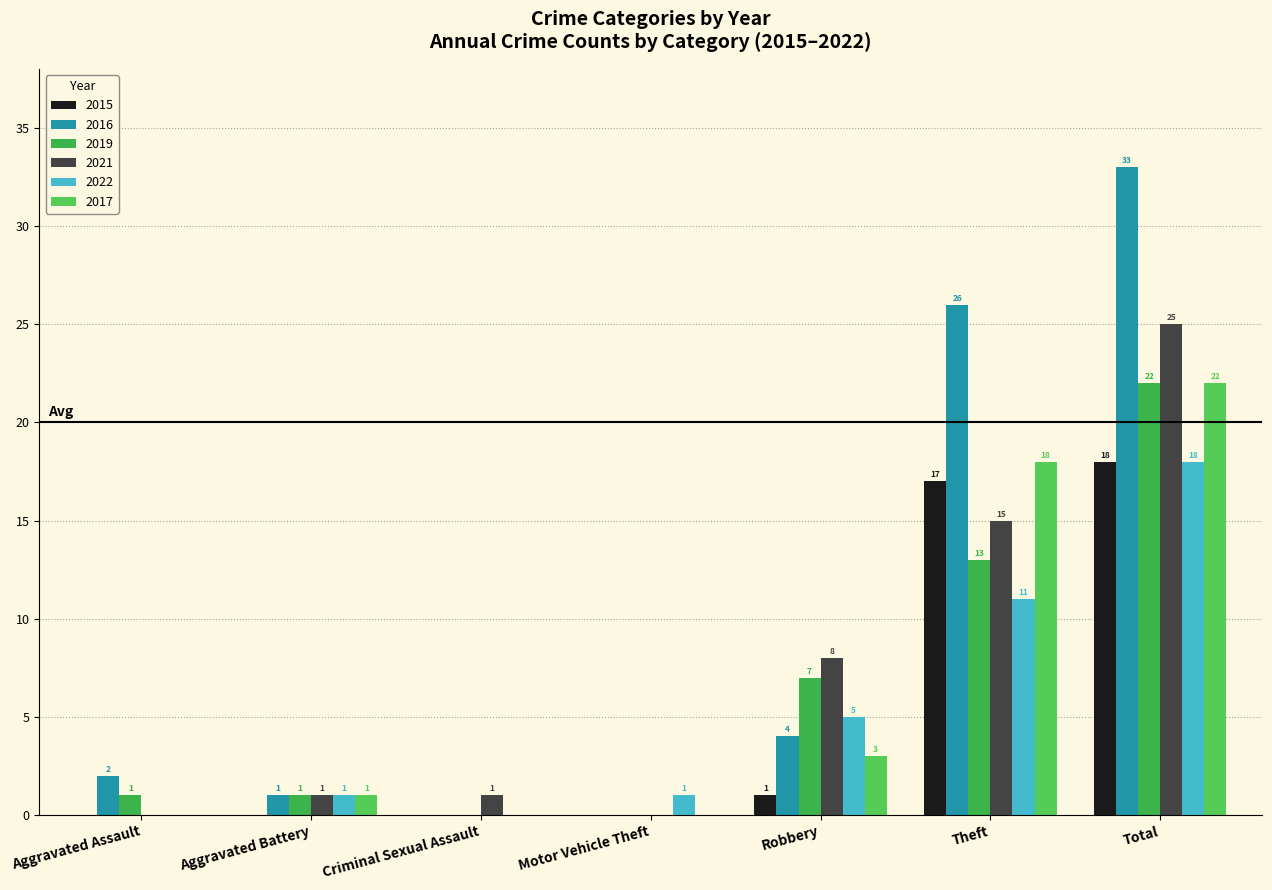

What is the label of the 1st bar from the right?

Total